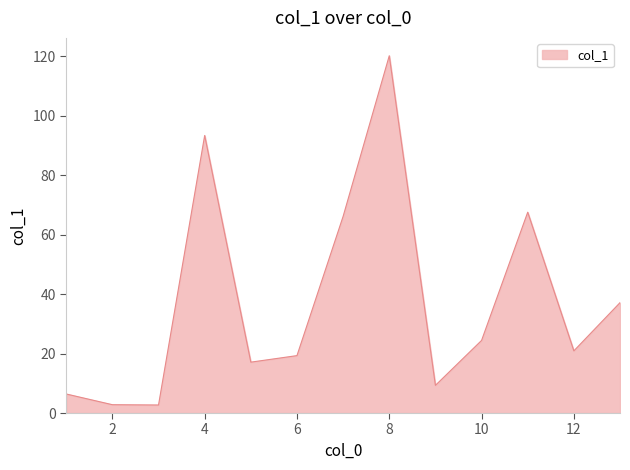

What is the difference between the maximum and minimum values?

117.4